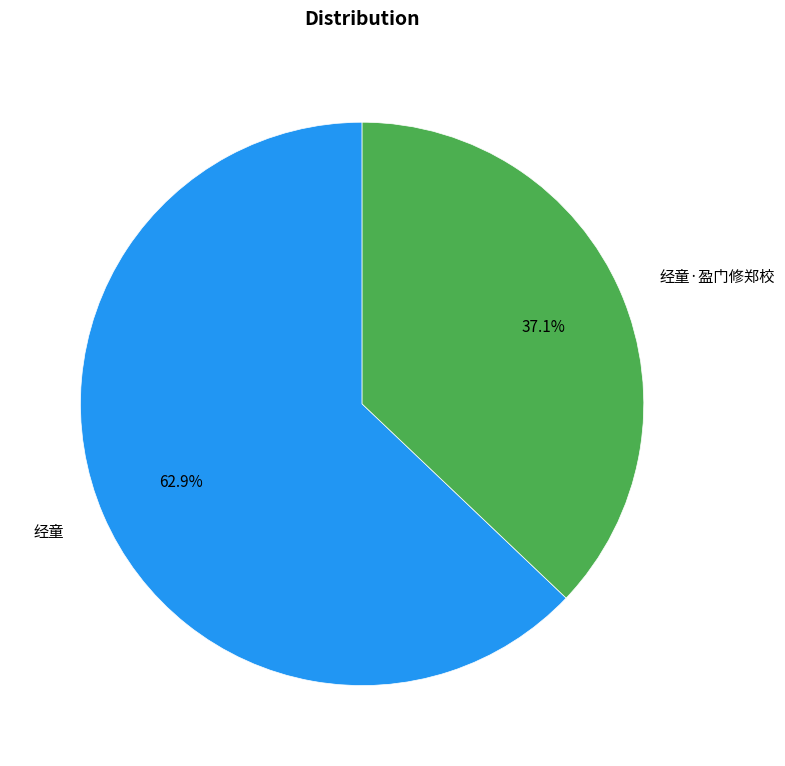

What percentage is the 经童·盈门修郑校 slice, to the nearest percent?

37%